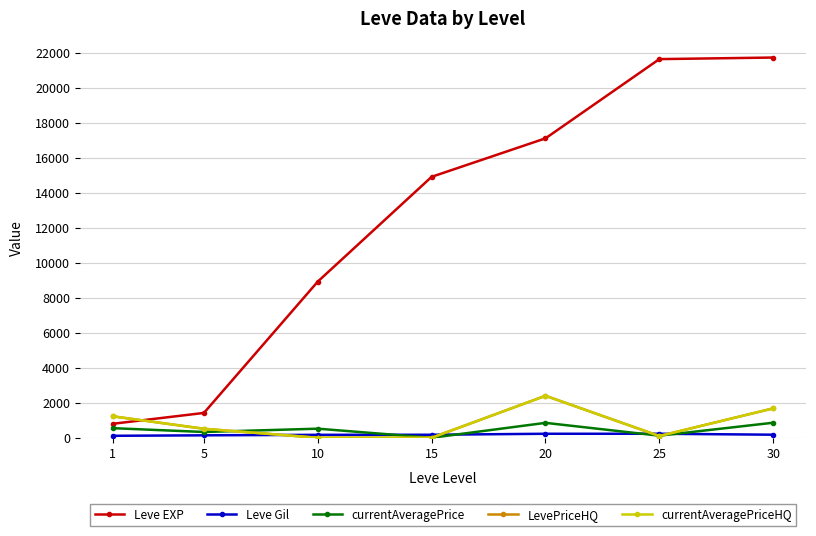

At which category does the chart reach its peak across all series?

30